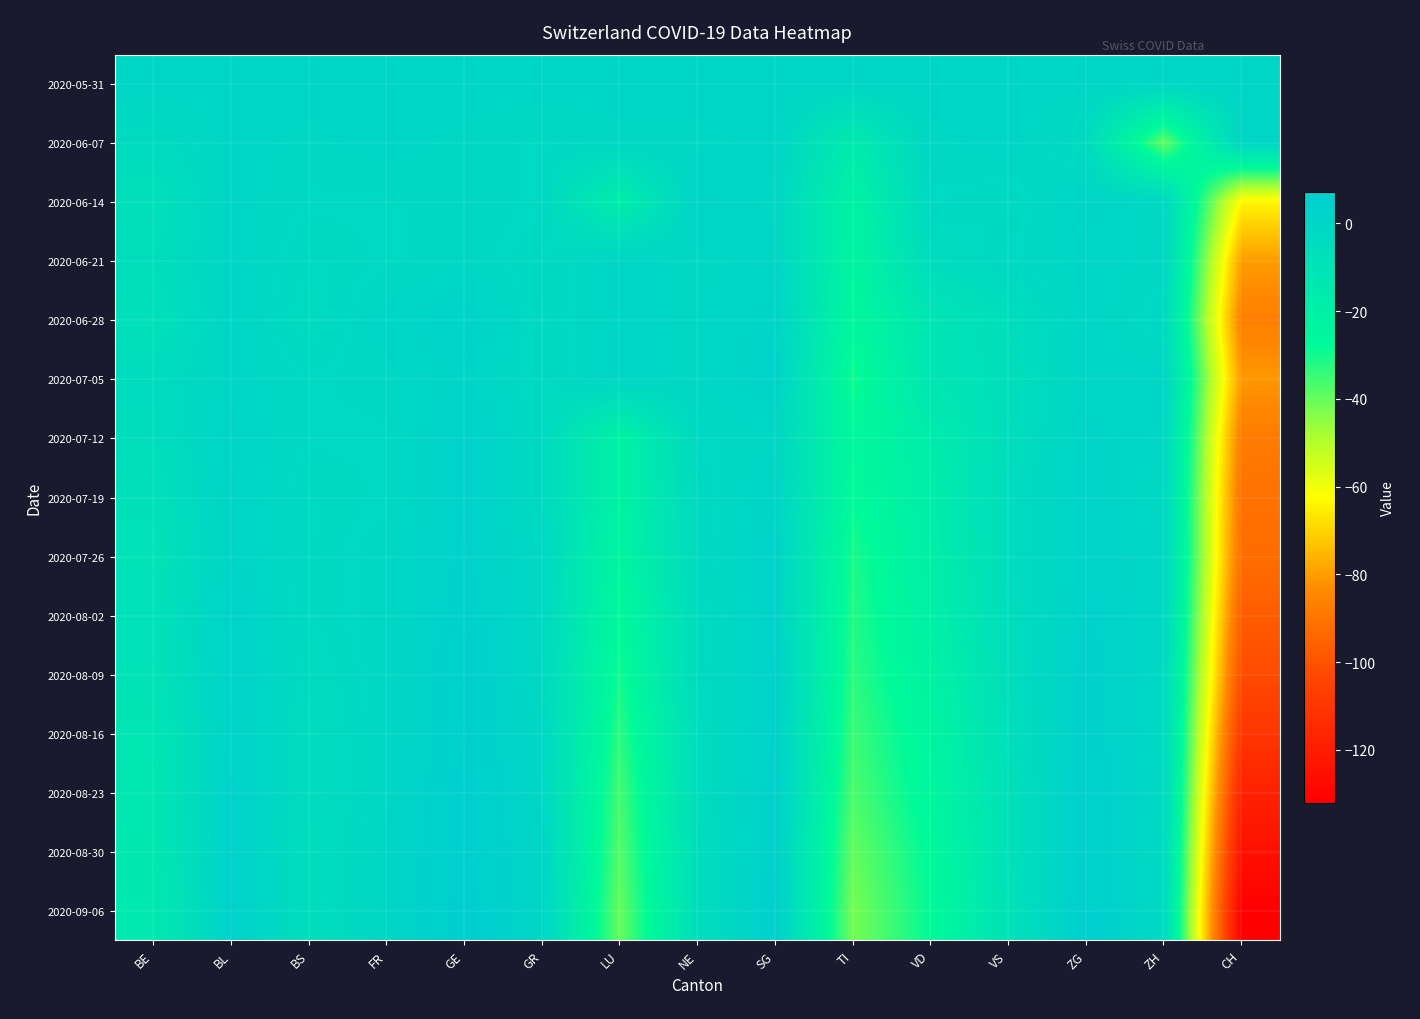

What is the spread (max minus min) of values at VD?

28